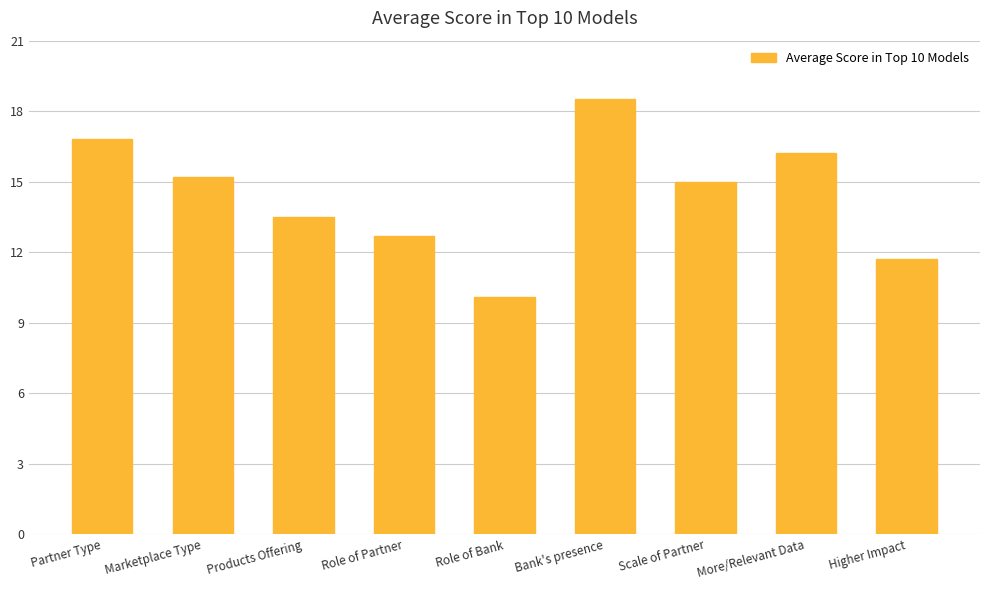

Rank the categories by value from highest to lowest.

Bank's presence, Partner Type, More/Relevant Data, Marketplace Type, Scale of Partner, Products Offering, Role of Partner, Higher Impact, Role of Bank